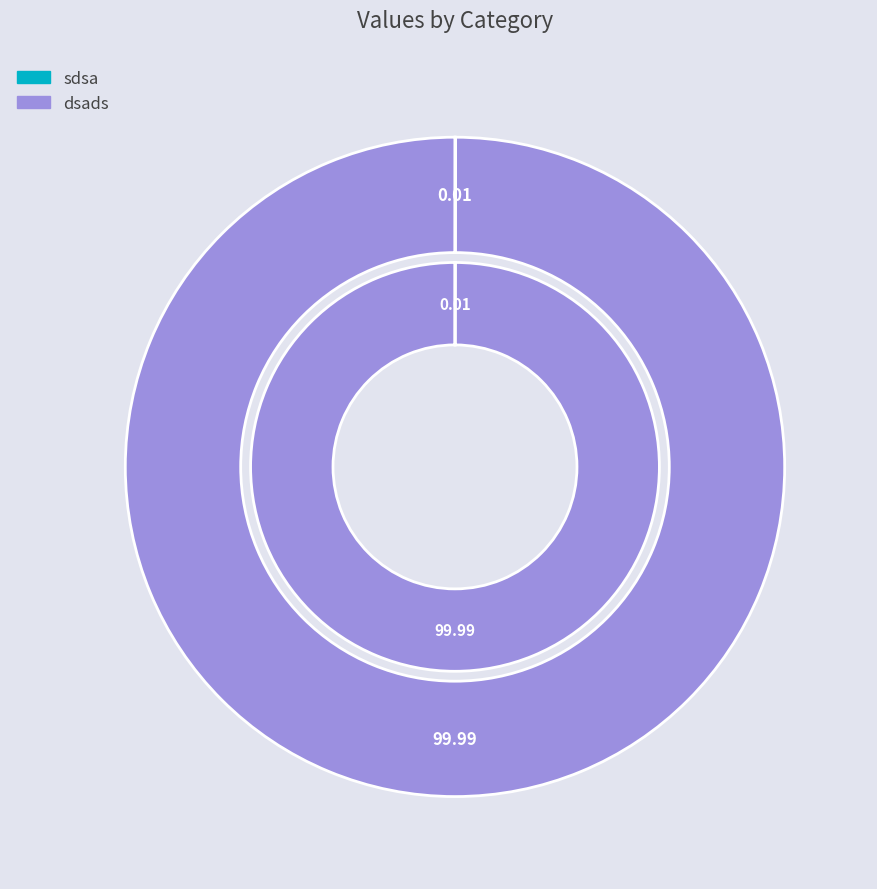

Is there a majority slice in this chart?

Yes